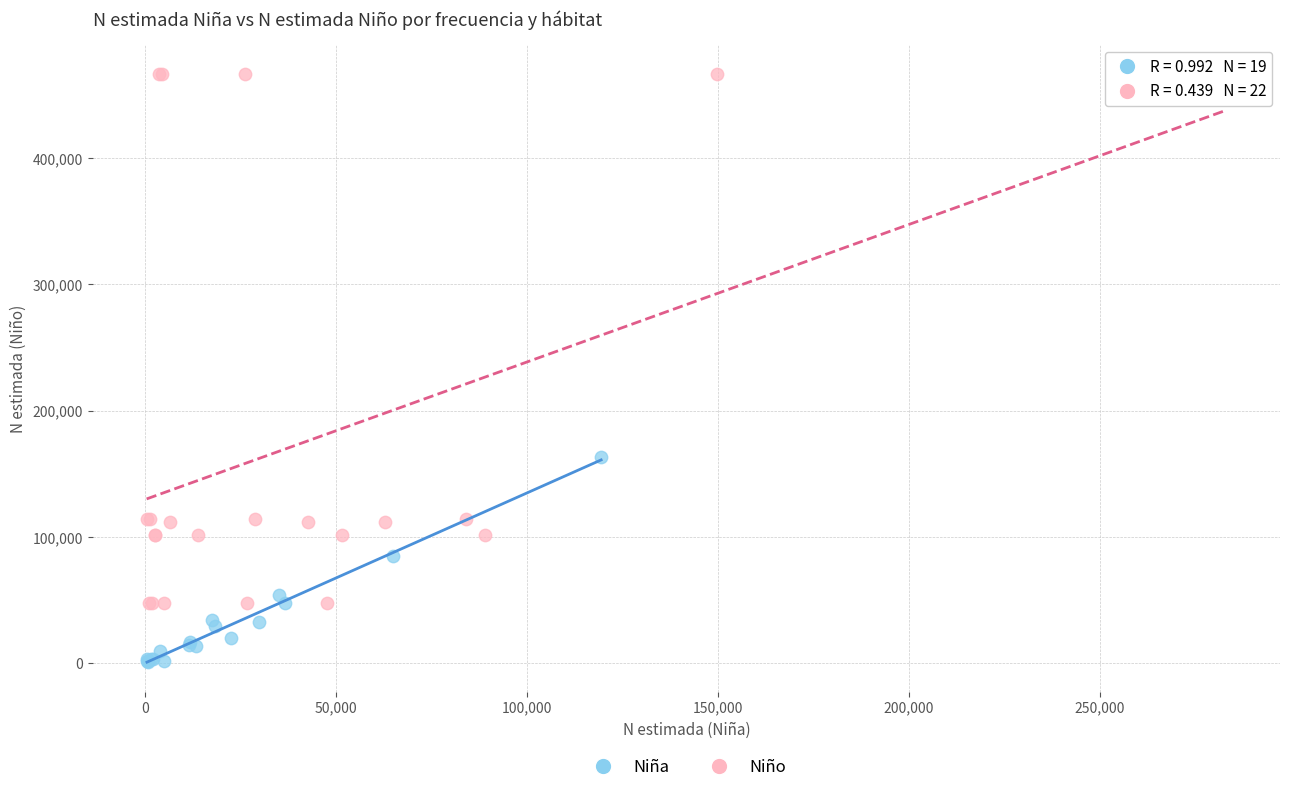

Which series reaches the maximum Y coordinate?

Niño